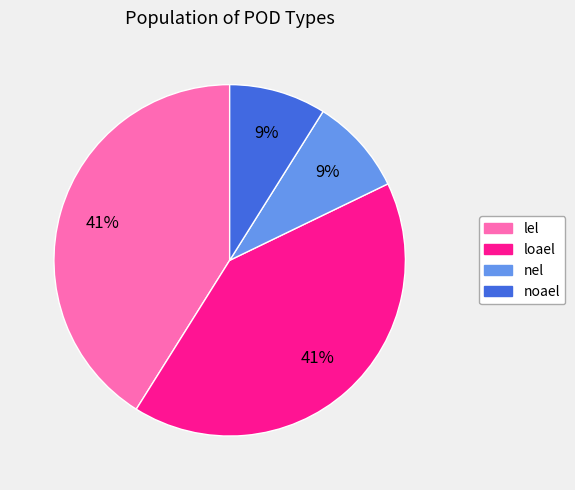

Does loael represent more than half of the total?

No